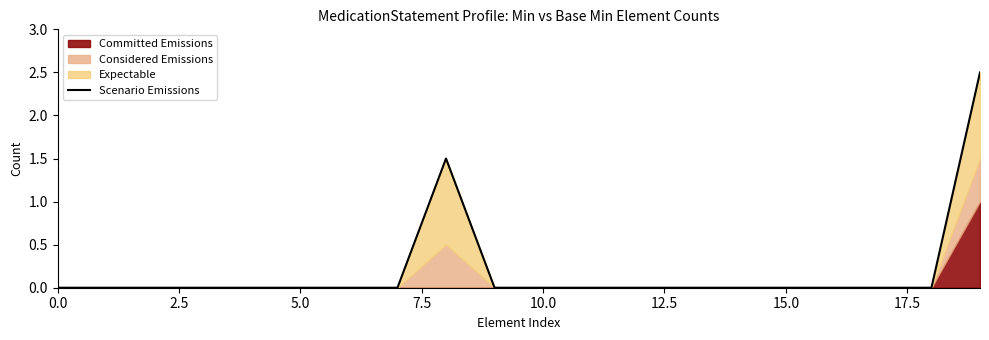

Between 12.5 and 10.0, which is larger?

12.5